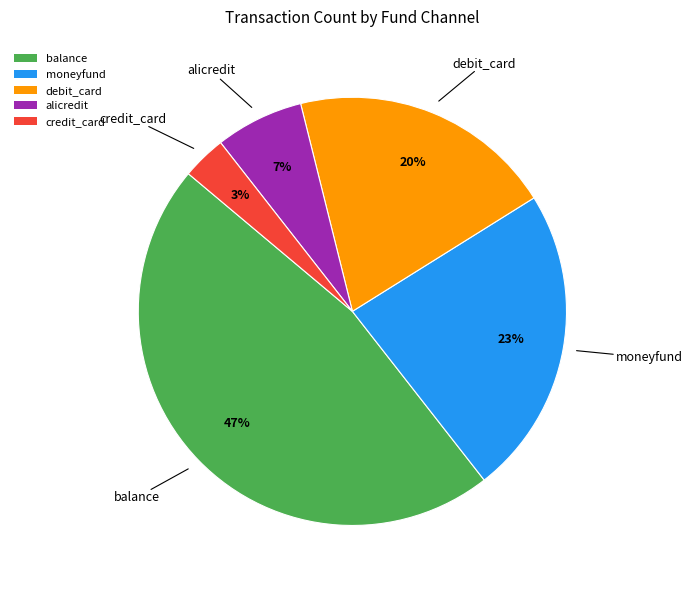

Do credit_card and debit_card together represent more than half of the pie?

No